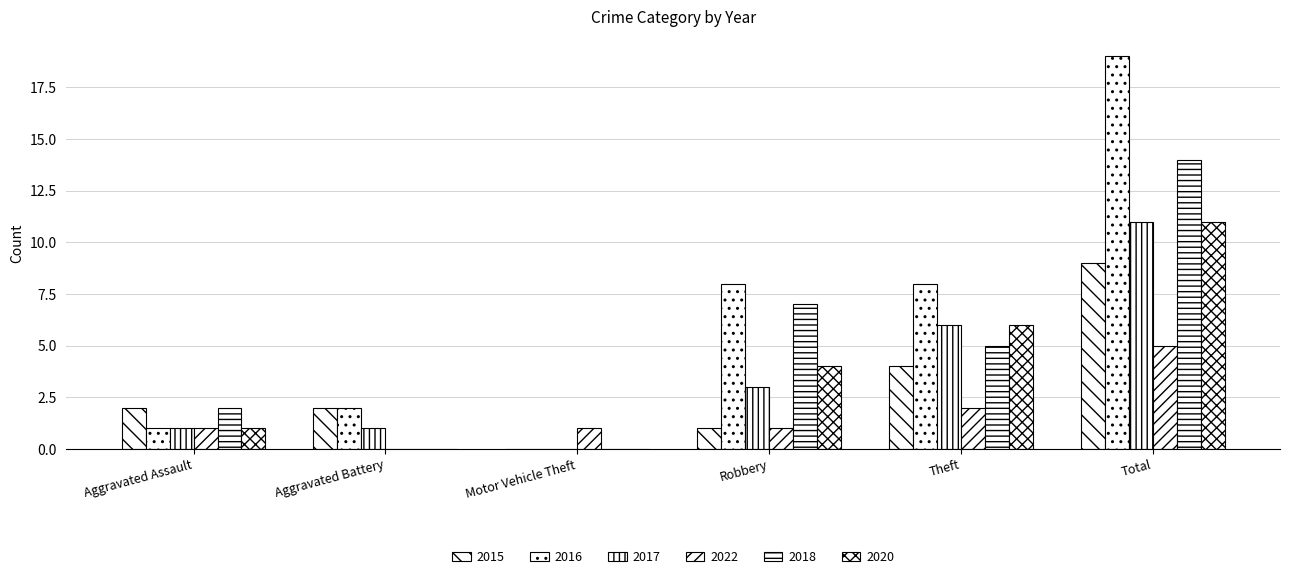

What is the difference between the 2016 values at Robbery and Total?

11